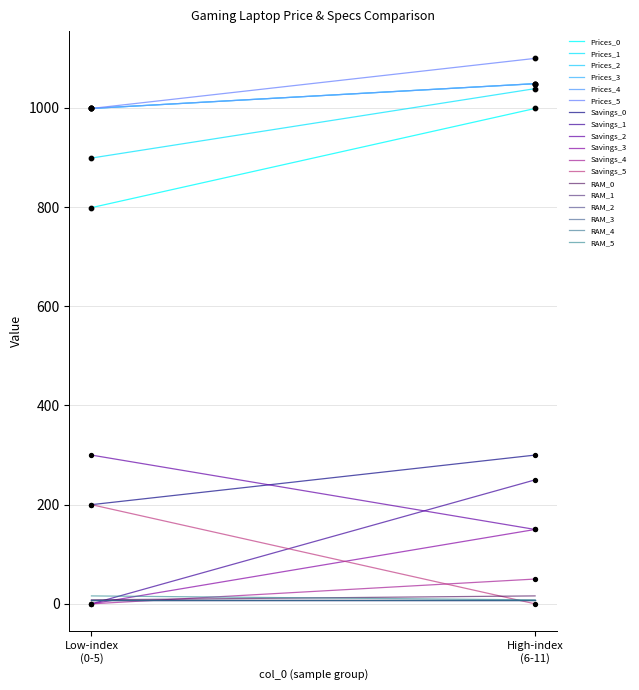

Which series has the largest Y range (max minus min)?

Prices